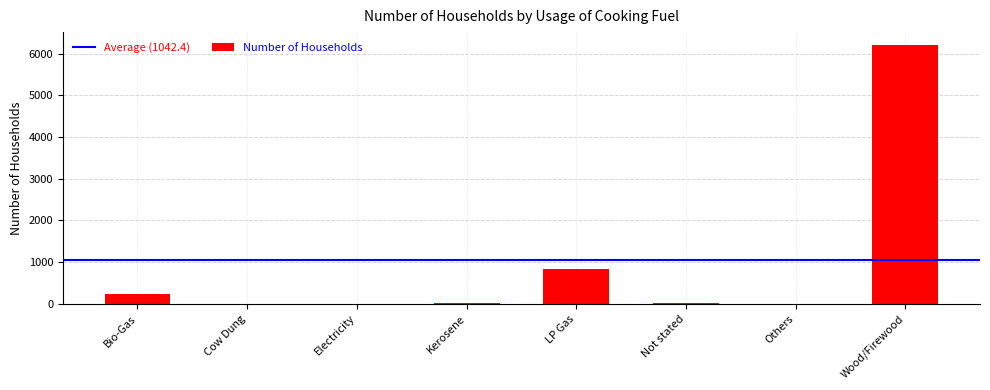

What is the sum of all values?

7339